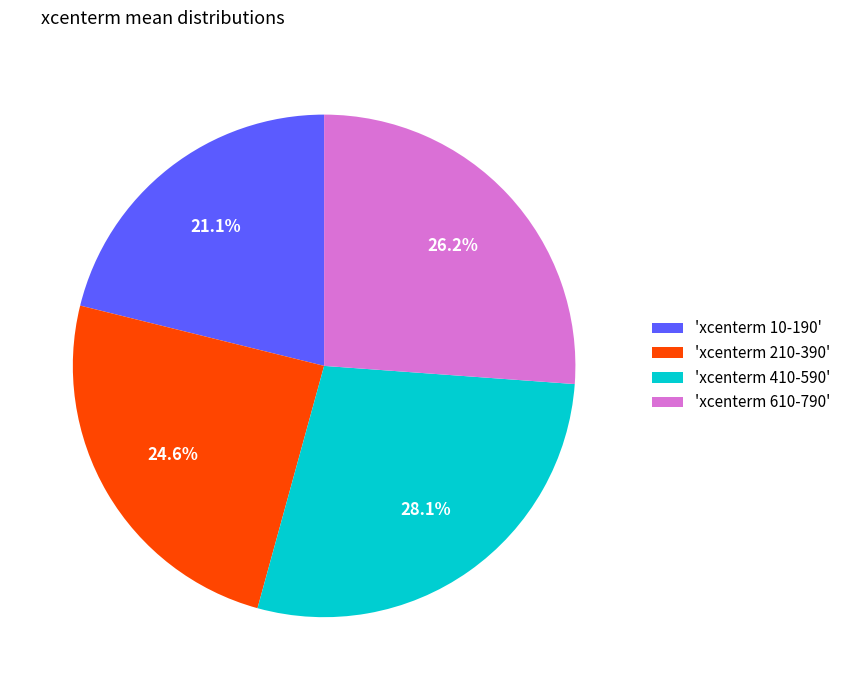

Rank the categories by value from highest to lowest.

'xcenterm 410-590', 'xcenterm 610-790', 'xcenterm 210-390', 'xcenterm 10-190'